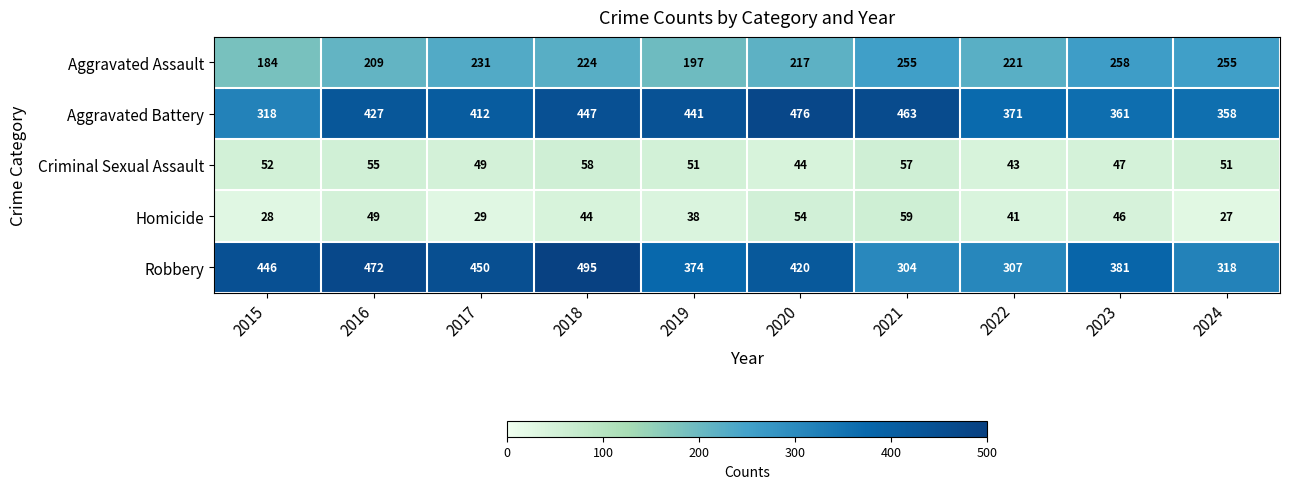

What is the sum of all Aggravated Assault values?

2251